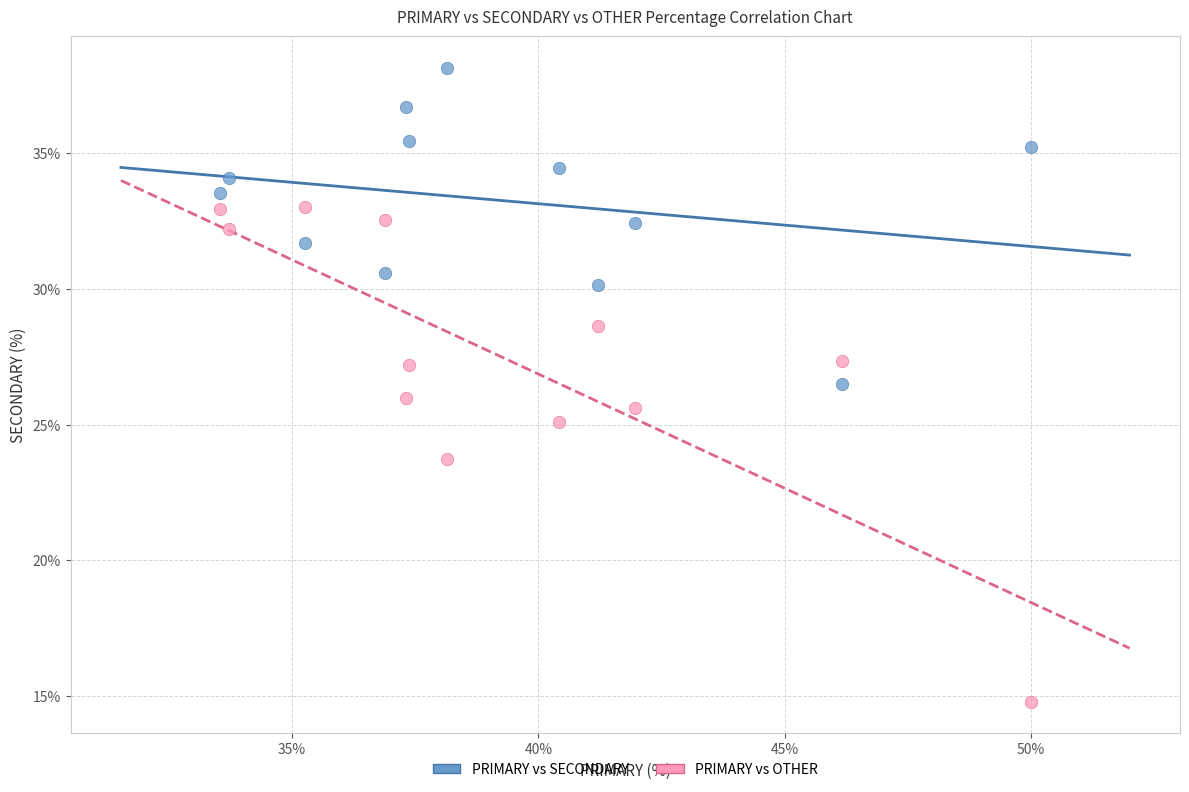

In the PRIMARY vs OTHER series, what Y value is closest to 23?

23.7